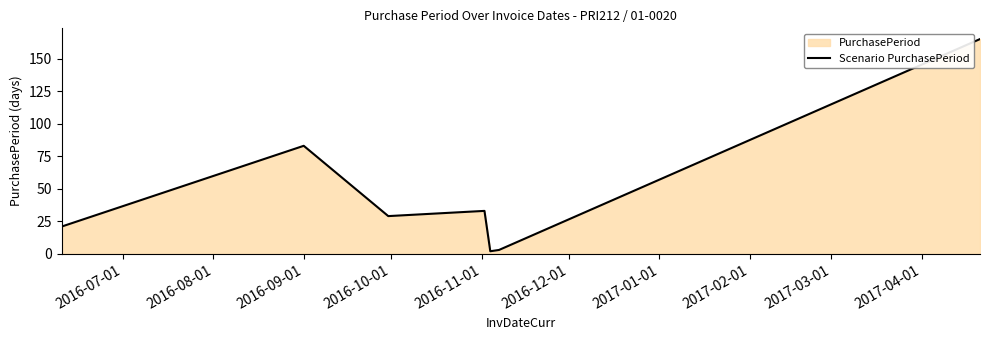

What is the average value?

48